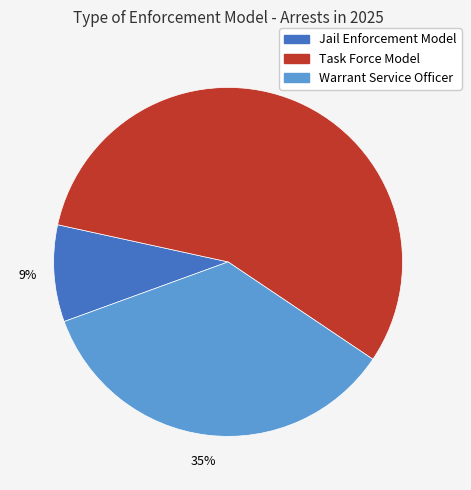

To the nearest percent, what is the combined percentage of Warrant Service Officer and Task Force Model?

91%